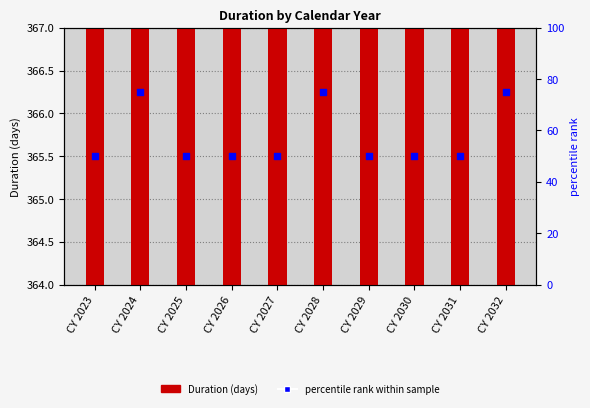

What are all the series names shown in the legend?

Duration (days), percentile rank within sample